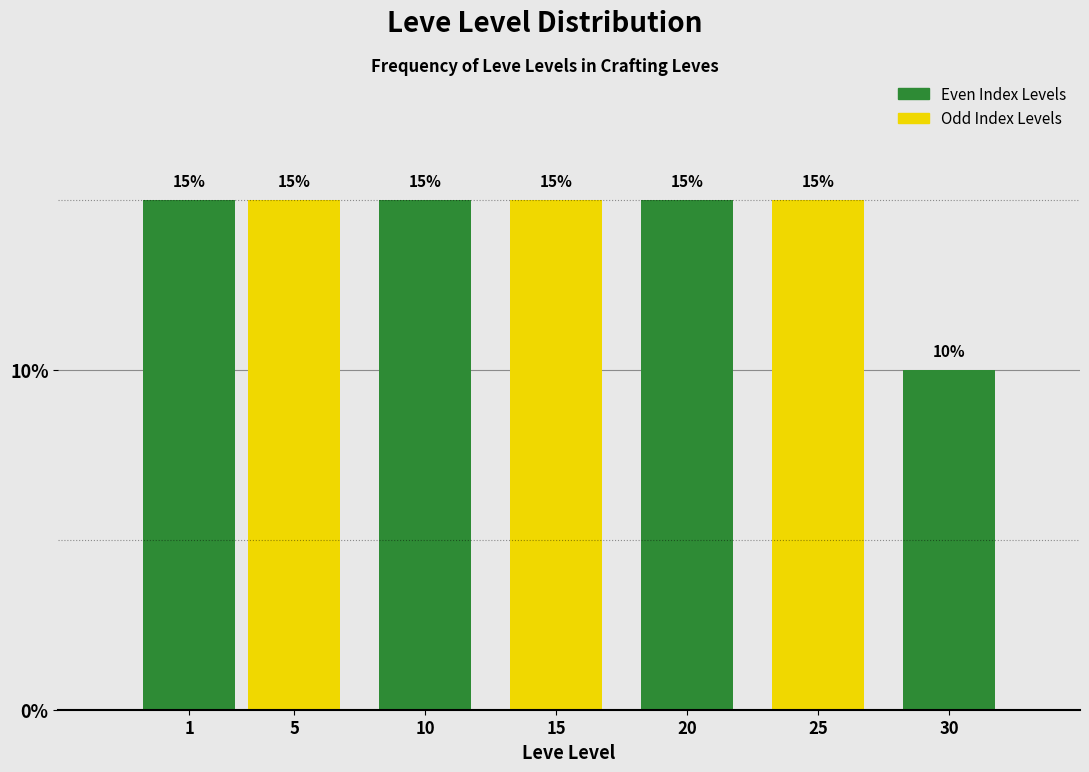

Reading right to left, extract all data points from this chart.

30=10	25=15	20=15	15=15	10=15	5=15	1=15